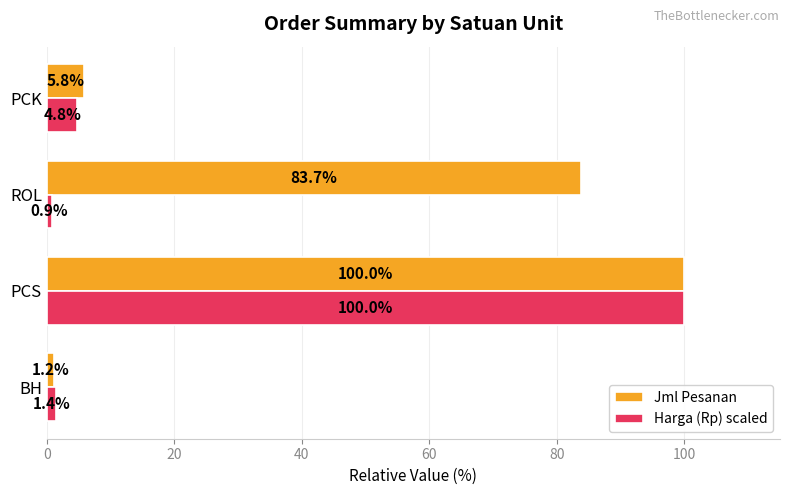

What is the difference between the maximum and minimum values in the Jml Pesanan series?

98.8